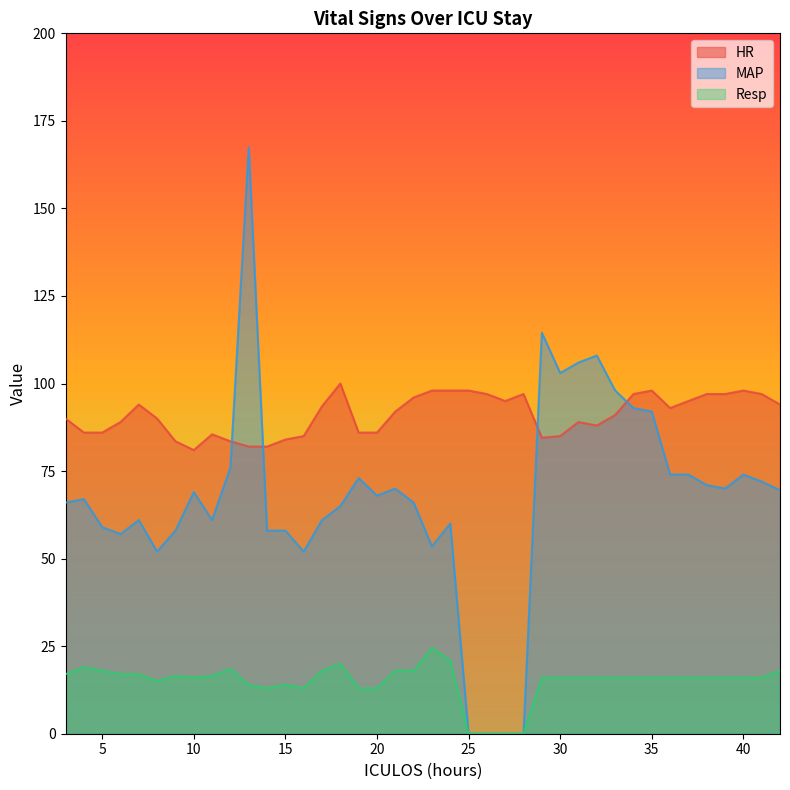

How many lines are shown in the chart?

3